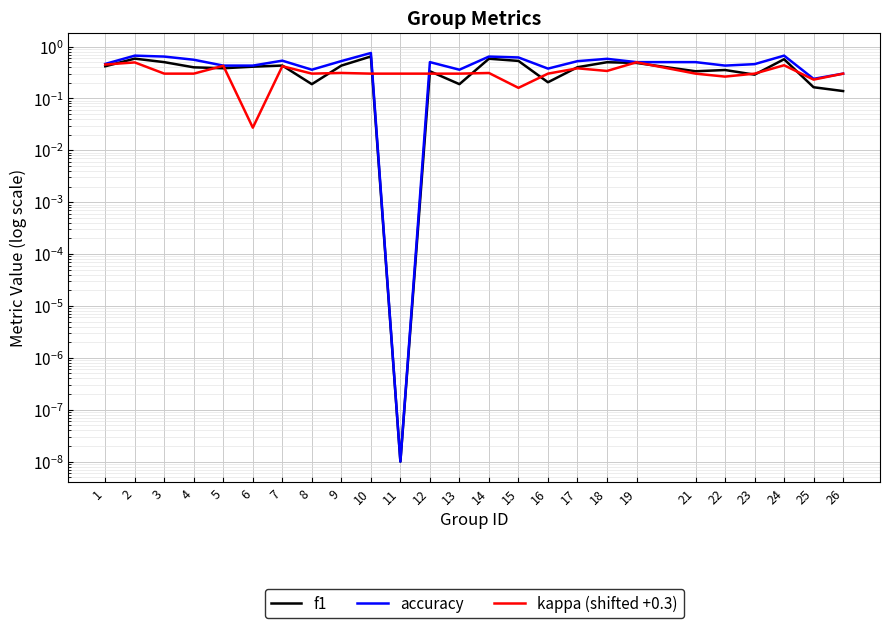

What is the value of the f1 point at the 13th from the left?

0.2